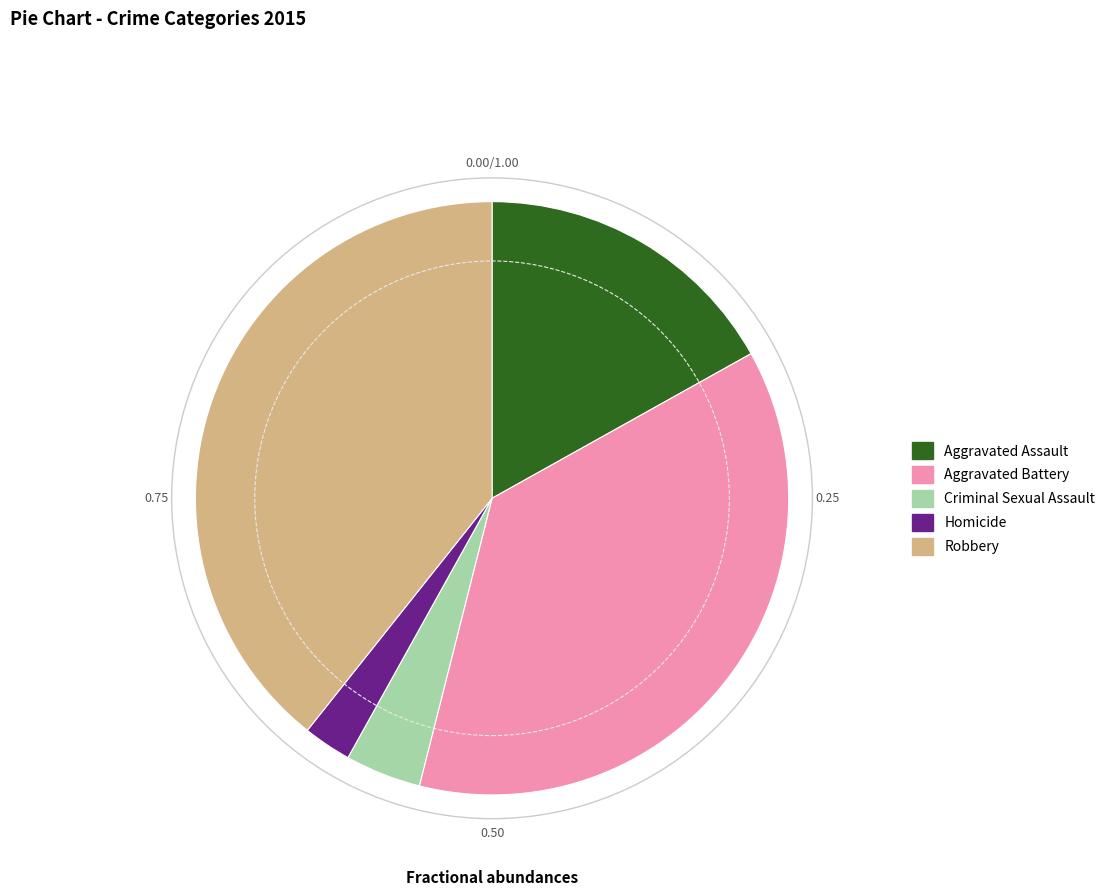

Combined, do Aggravated Assault and Homicide account for over 50%?

No